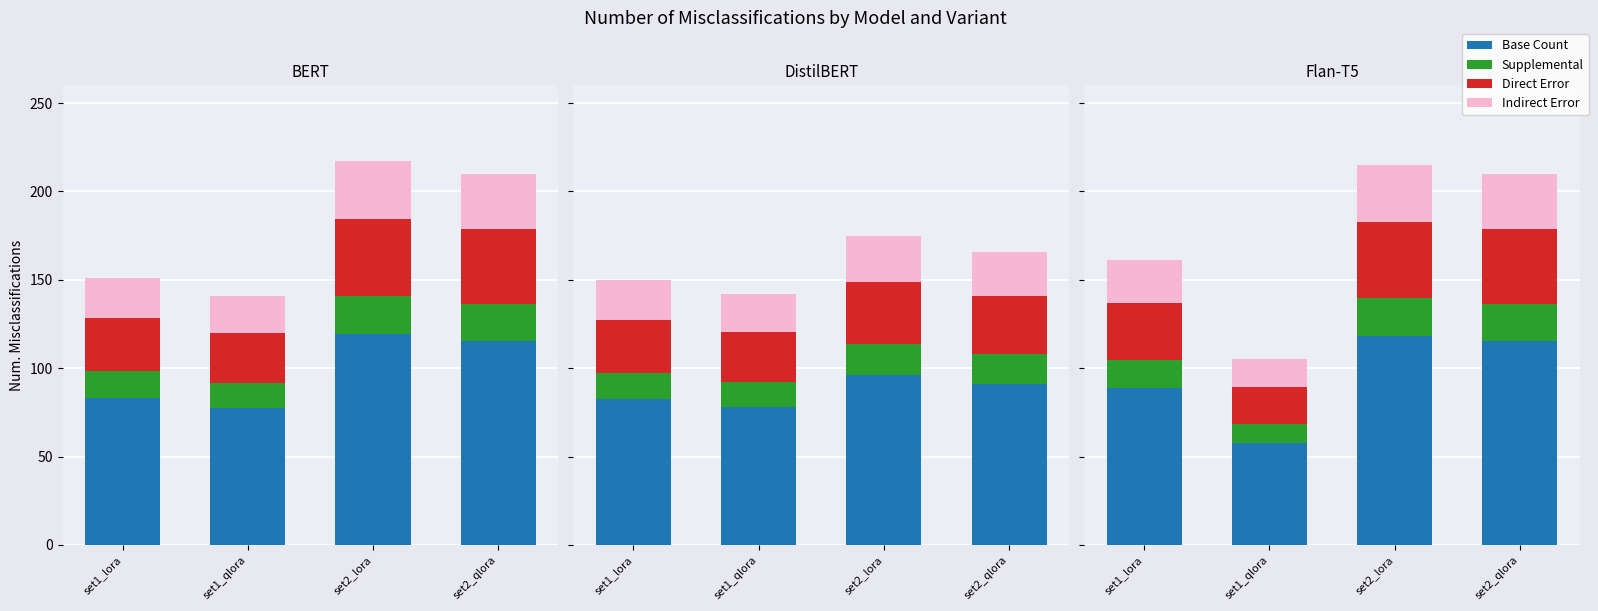

At which category does the chart reach its minimum across all series?

set1_qlora